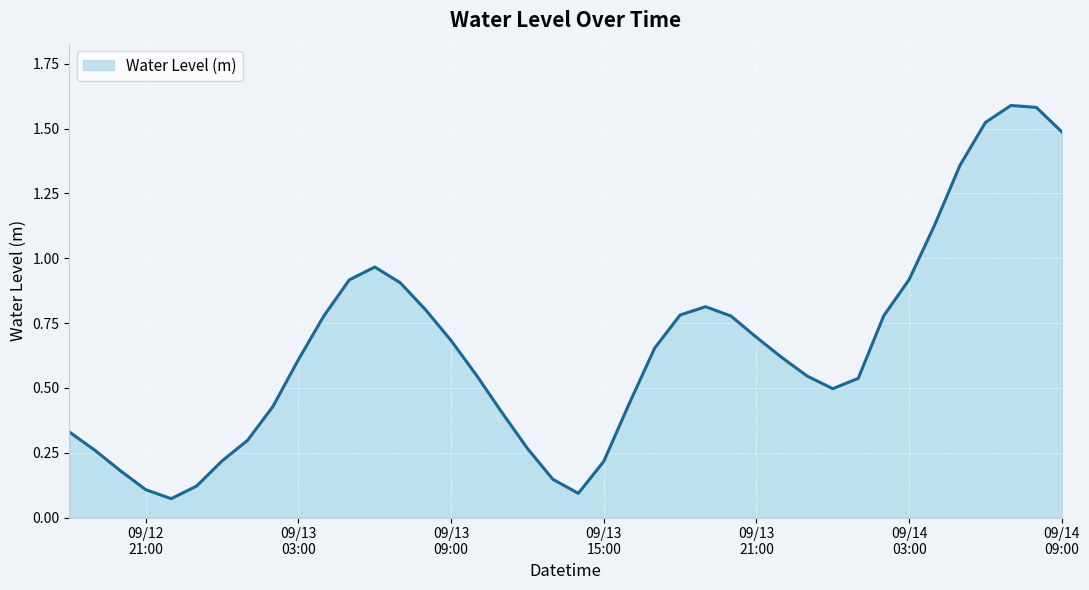

Reading right to left, extract all data points from this chart.

1.5	1.6	1.6	1.5	1.4	1.1	0.9	0.8	0.5	0.5	0.5	0.6	0.7	0.8	0.8	0.8	0.7	0.4	0.2	0.1	0.1	0.3	0.4	0.5	0.7	0.8	0.9	1.0	0.9	0.8	0.6	0.4	0.3	0.2	0.1	0.1	0.1	0.2	0.3	0.3